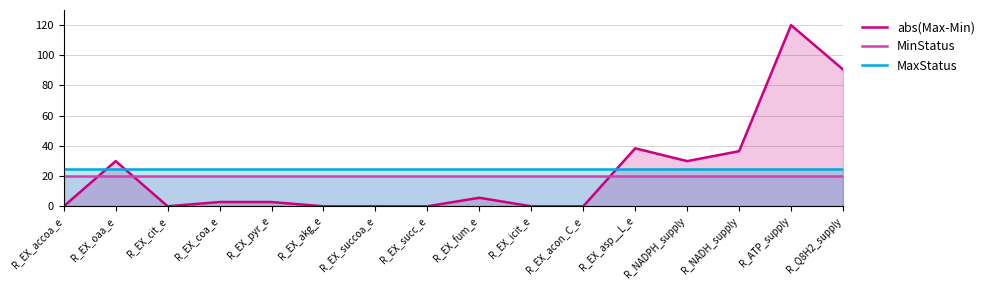

What is the spread (max minus min) of values at R_EX_pyr_e?

22.2